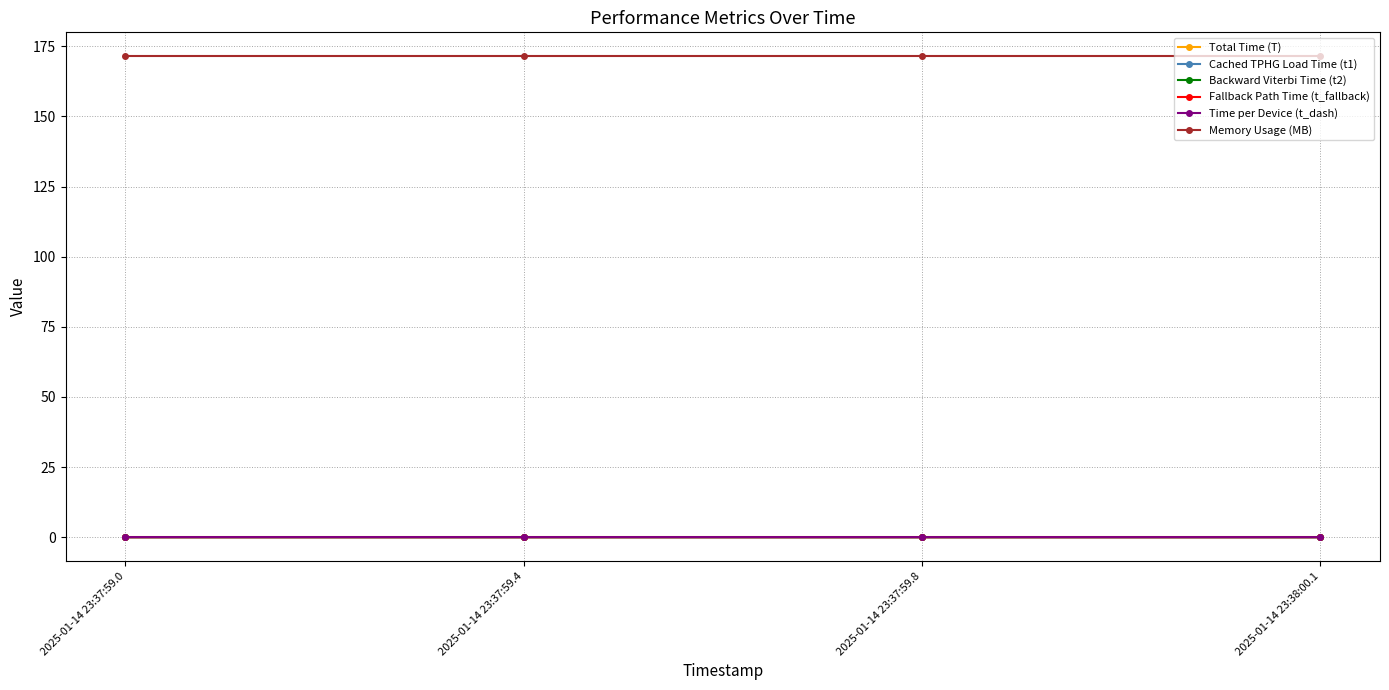

What is the sum of all Memory Usage (MB) values?

685.7